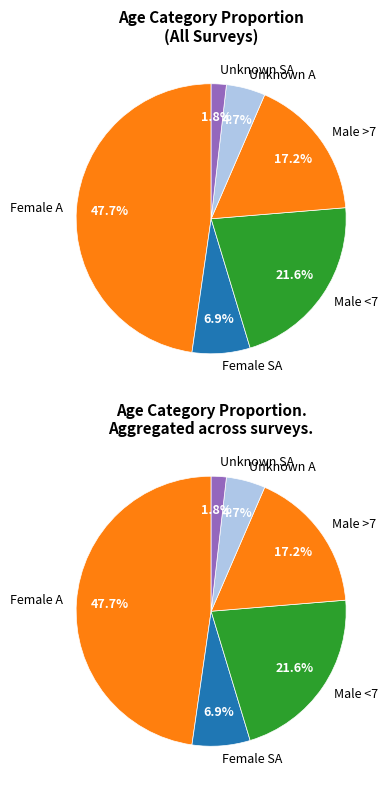

What percentage do Female A and Unknown SA together represent?

49.5%